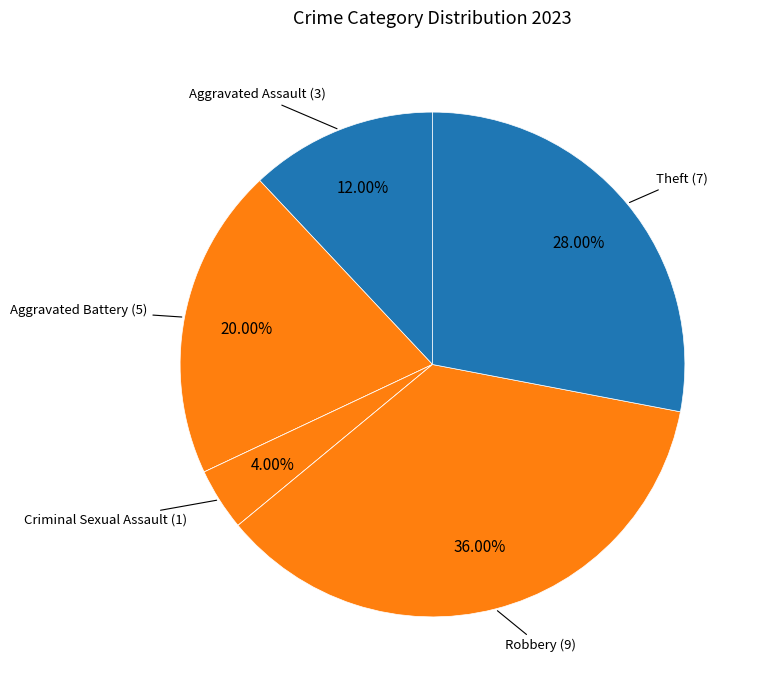

Count the number of slices in the pie.

7